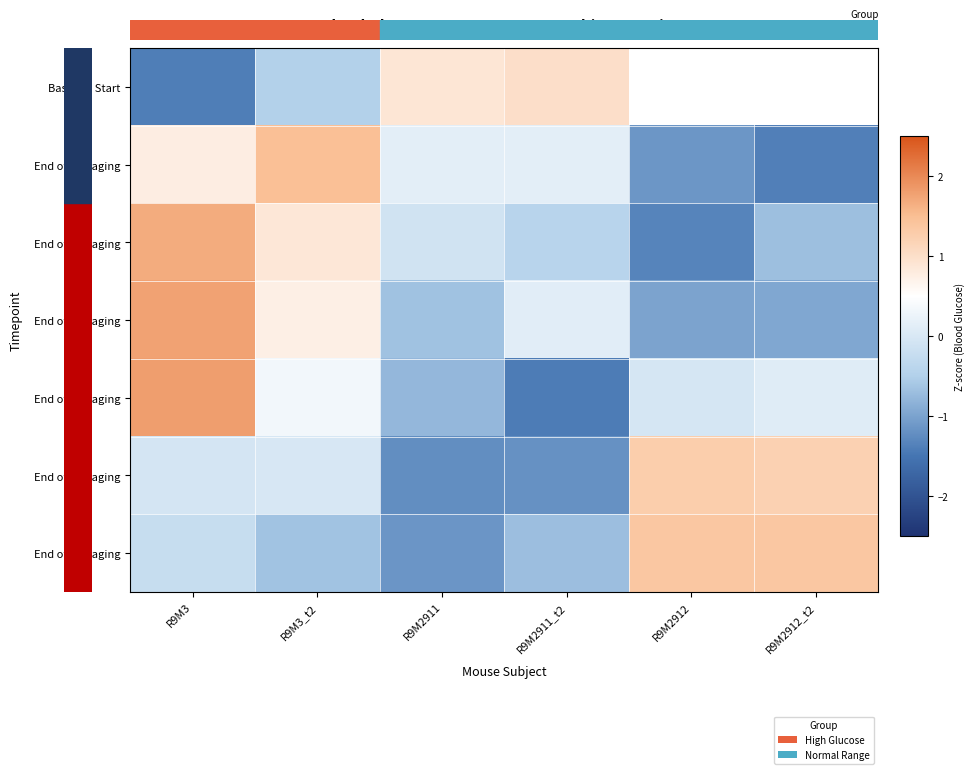

The value of End of 3 imaging at R9M2912_t2 is -0.5. True or false?

False